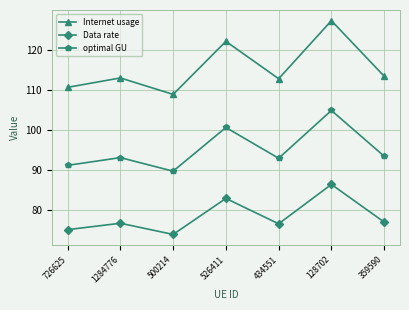

In optimal GU, how many points are higher than both neighbors (excluding endpoints)?

3